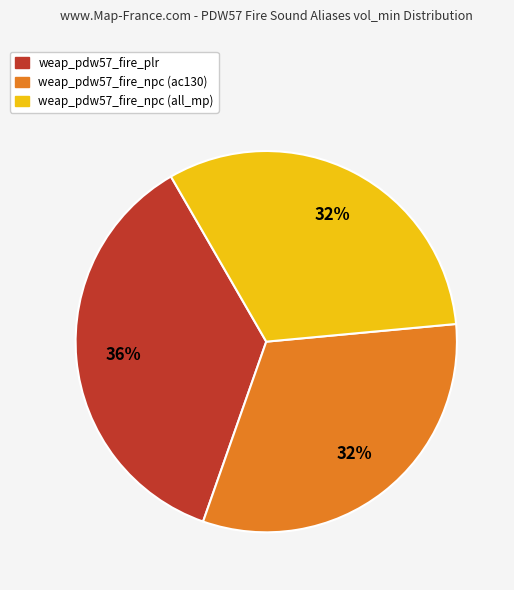

How many segments does this pie chart have?

3